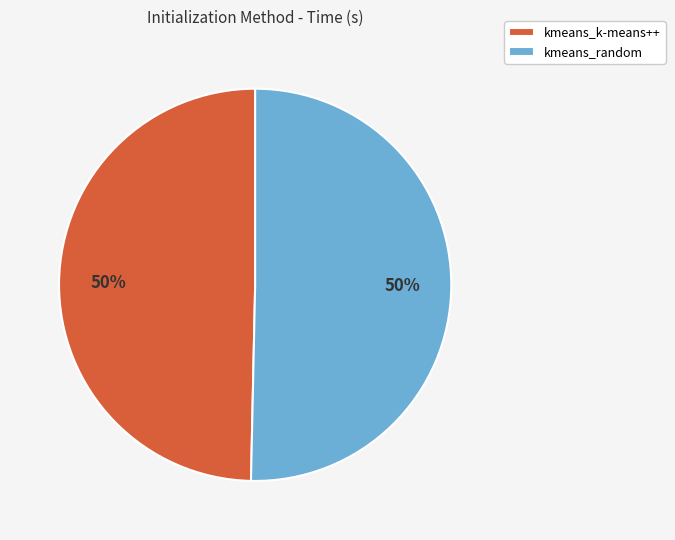

True or false: kmeans_random accounts for 64% of the total.

False